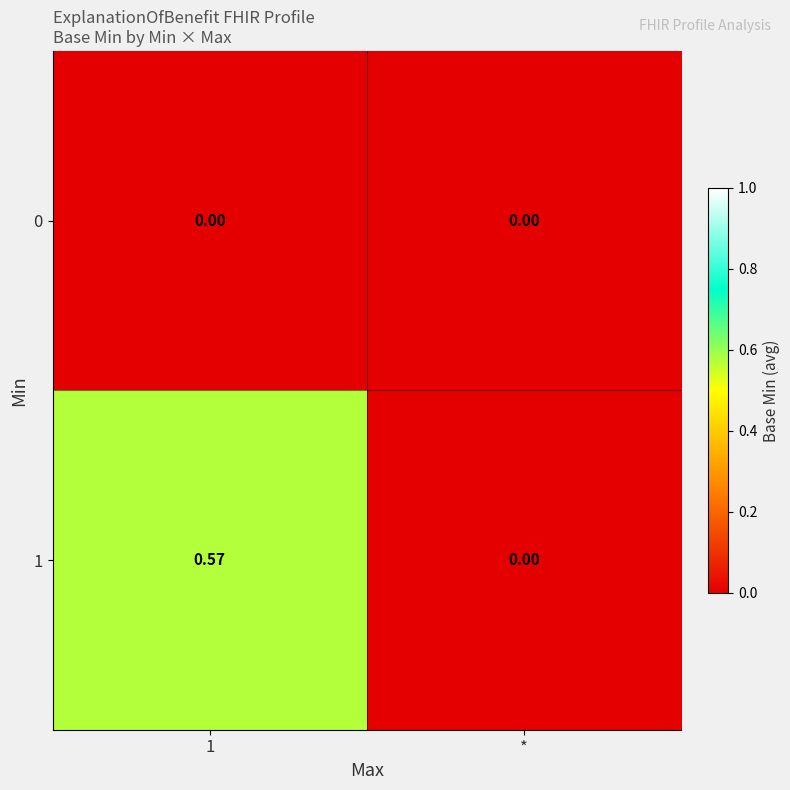

At which label is 1 closest to 0?

*